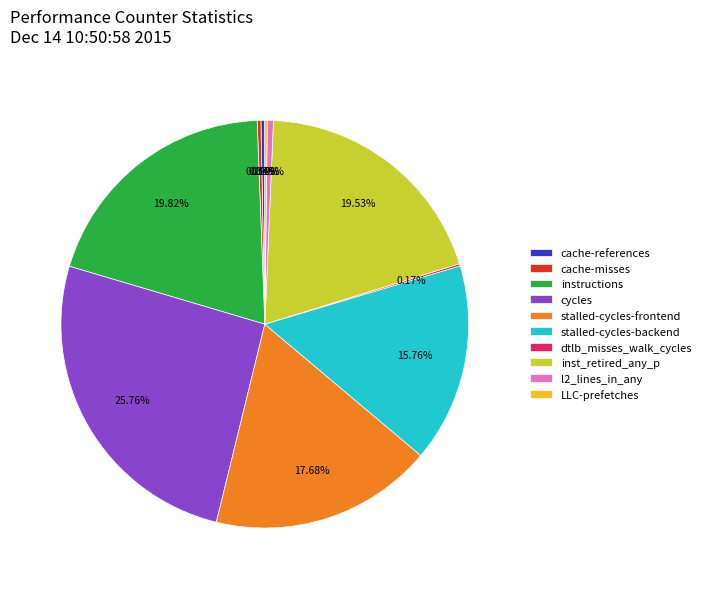

Is there a majority slice in this chart?

No